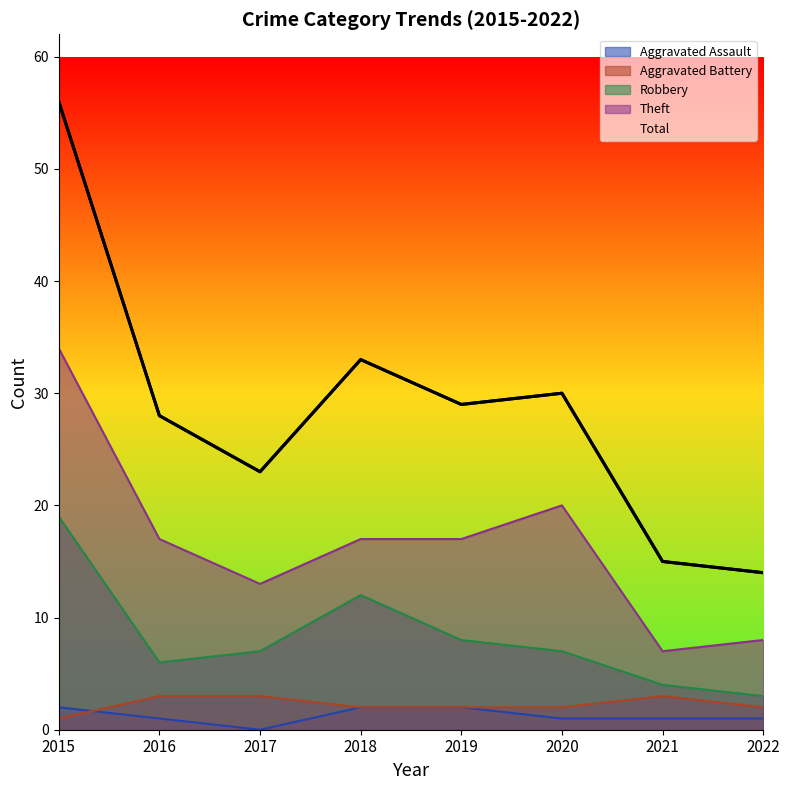

Does the chart have visible grid lines?

No